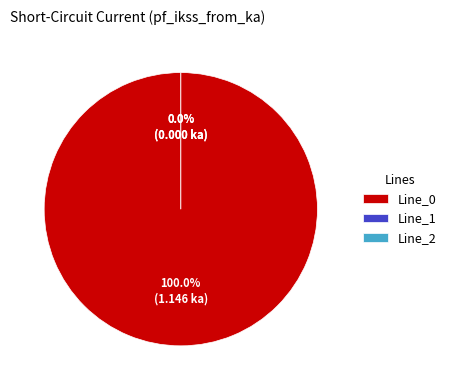

Do Line_0 and Line_1 together represent more than half of the pie?

Yes